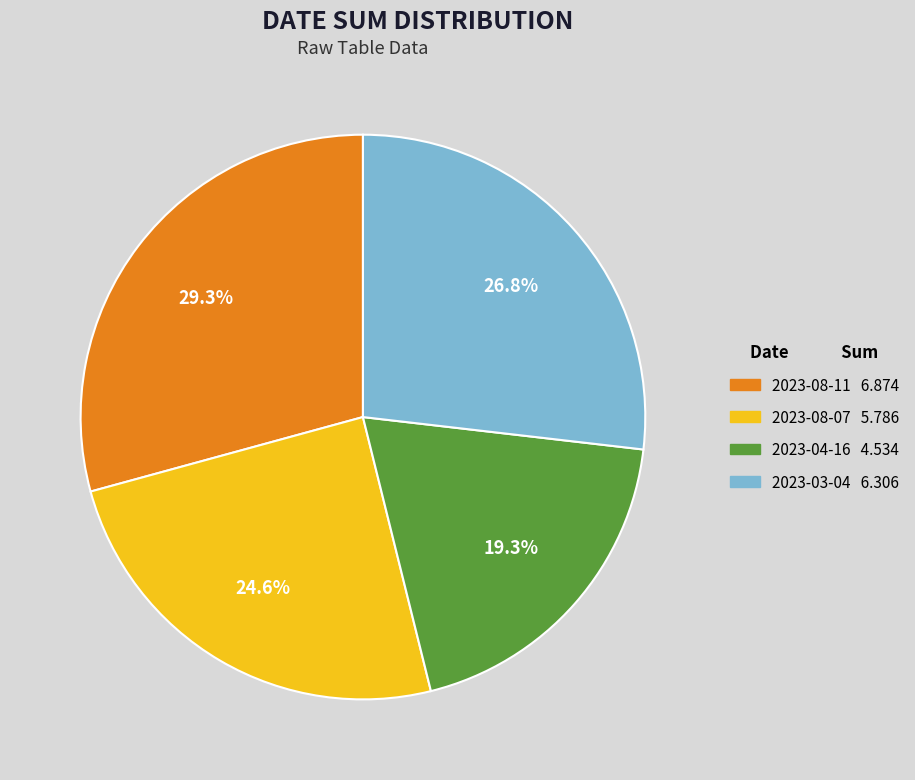

Between 2023-04-16 and 2023-08-07, which is larger?

2023-08-07